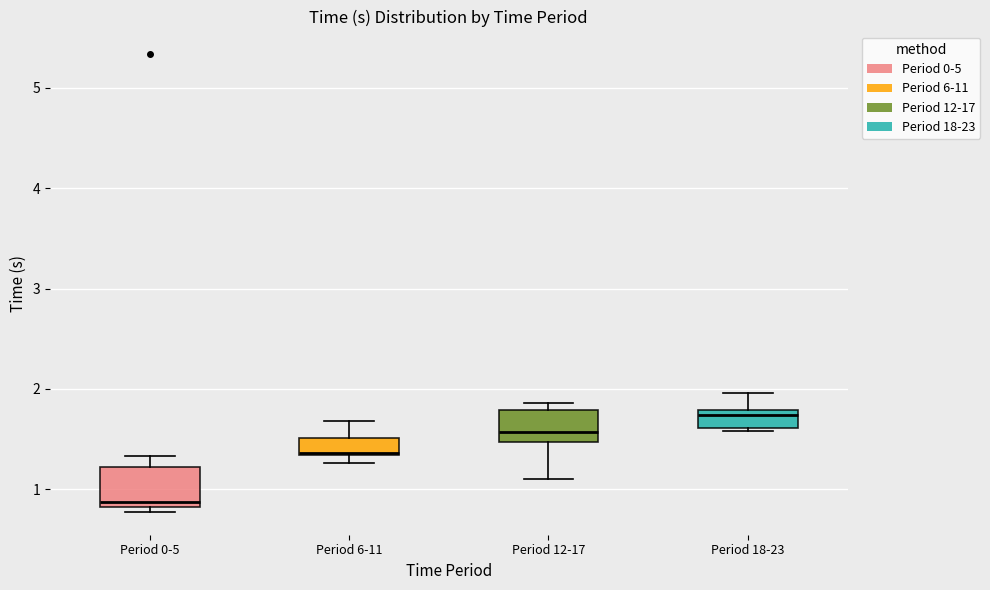

Where does the upper whisker of the box for Period 18-23 end on the y-axis? The values are not printed on the chart, so give them approximately, as read against the axis.

2.0